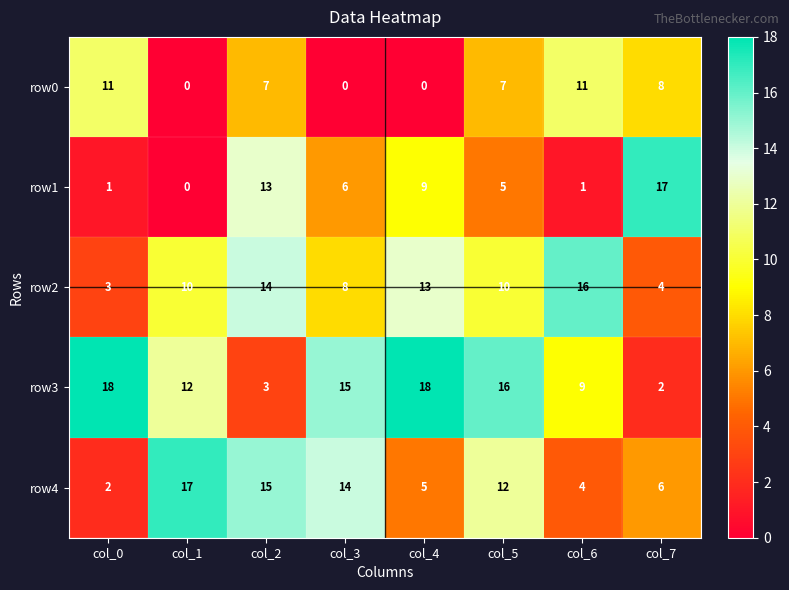

How many row0 values are between 0 and 11?

8